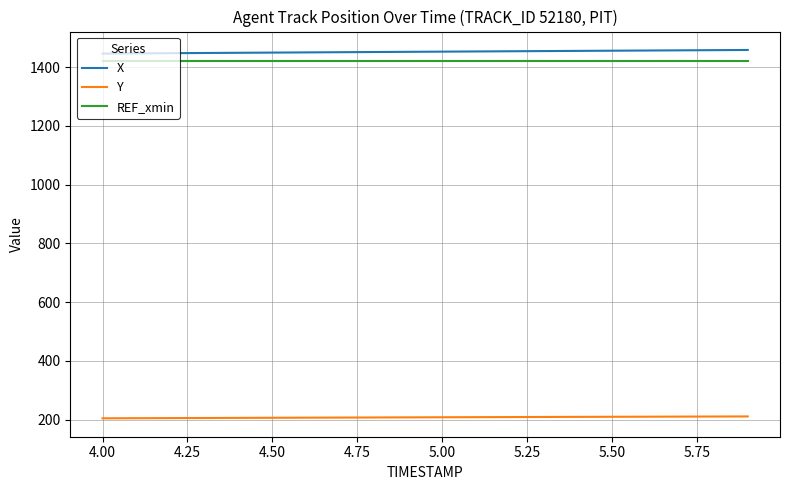

True or false: REF_xmin and Y cross at least once.

False